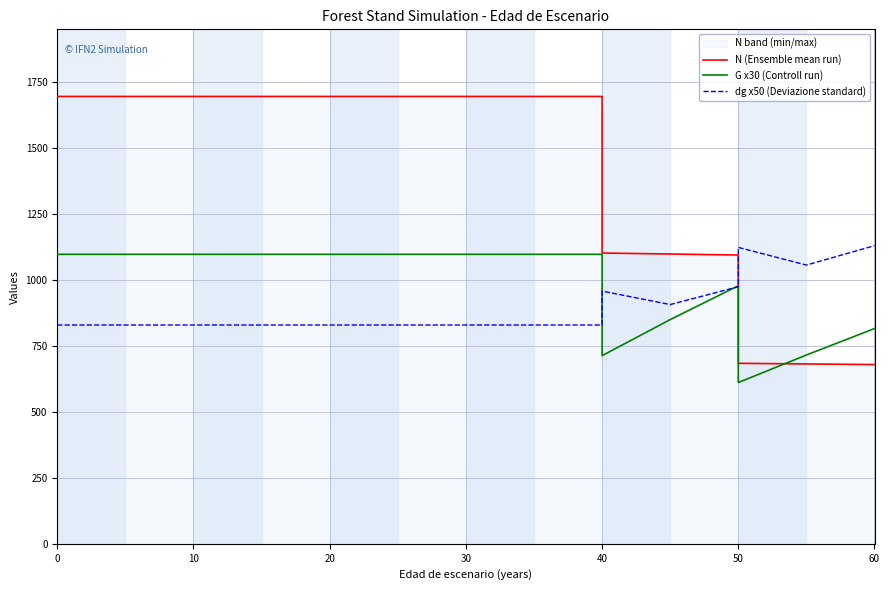

At how many categories does at least one series exceed 1420?

11